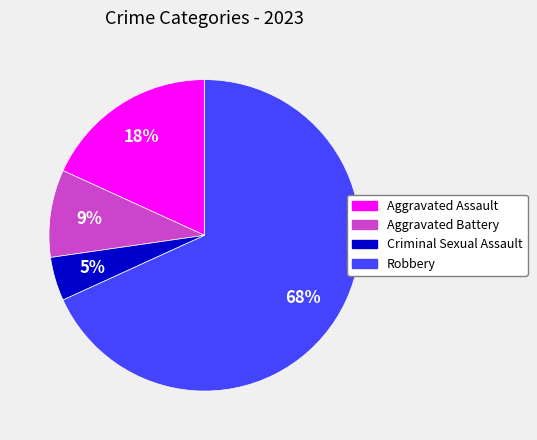

Which category has the biggest portion of the pie?

Robbery